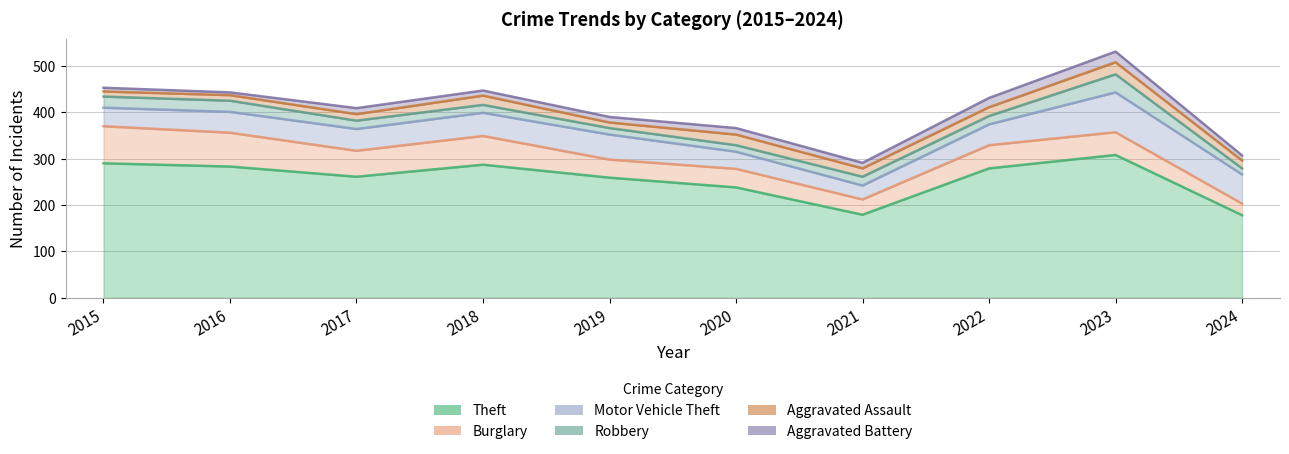

What is the difference between the highest and lowest values at 2016?

277